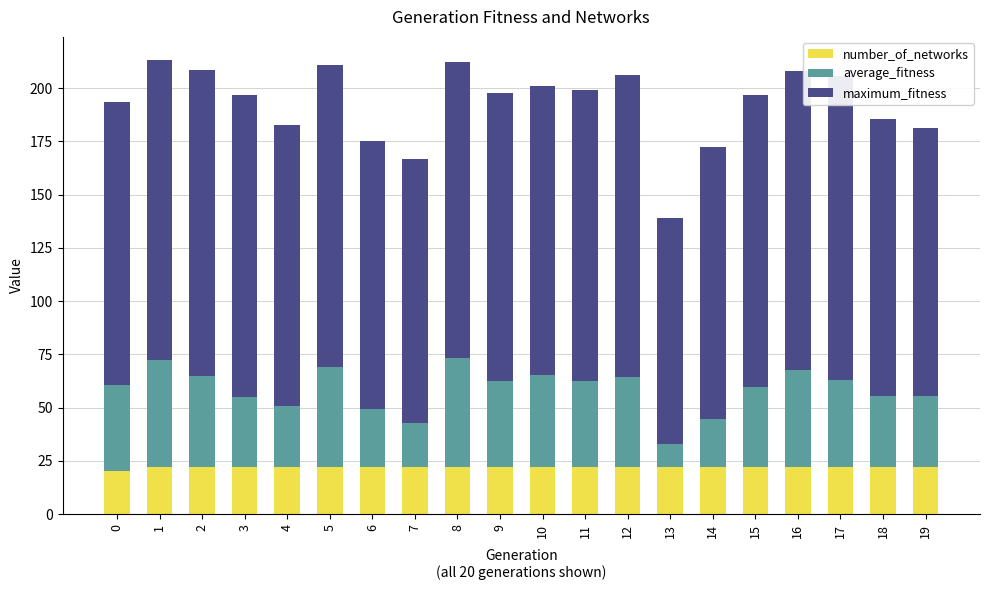

What is the total value across all series at 19?

181.3